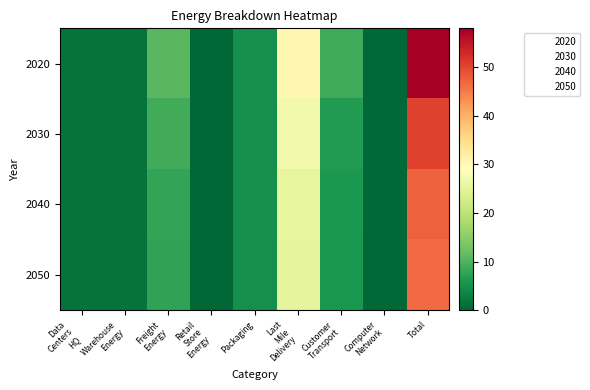

Reading left to right, what are all the values shown in this chart?

2020: Data
Centers
HQ=1.4	Warehouse
Energy=1.5	Freight
Energy=10.7	Retail
Store
Energy=0.0	Packaging=4.8	Last
Mile
Delivery=30.4	Customer
Transport=8.8	Computer
Network=0.3	Total=57.9
2030: Data
Centers
HQ=1.4	Warehouse
Energy=1.5	Freight
Energy=8.8	Retail
Store
Energy=0.0	Packaging=4.8	Last
Mile
Delivery=27.0	Customer
Transport=6.5	Computer
Network=0.3	Total=50.4
2040: Data
Centers
HQ=1.4	Warehouse
Energy=1.5	Freight
Energy=7.8	Retail
Store
Energy=0.0	Packaging=4.8	Last
Mile
Delivery=25.4	Customer
Transport=6.1	Computer
Network=0.3	Total=47.4
2050: Data
Centers
HQ=1.4	Warehouse
Energy=1.5	Freight
Energy=7.6	Retail
Store
Energy=0.0	Packaging=4.8	Last
Mile
Delivery=25.2	Customer
Transport=5.8	Computer
Network=0.3	Total=46.6